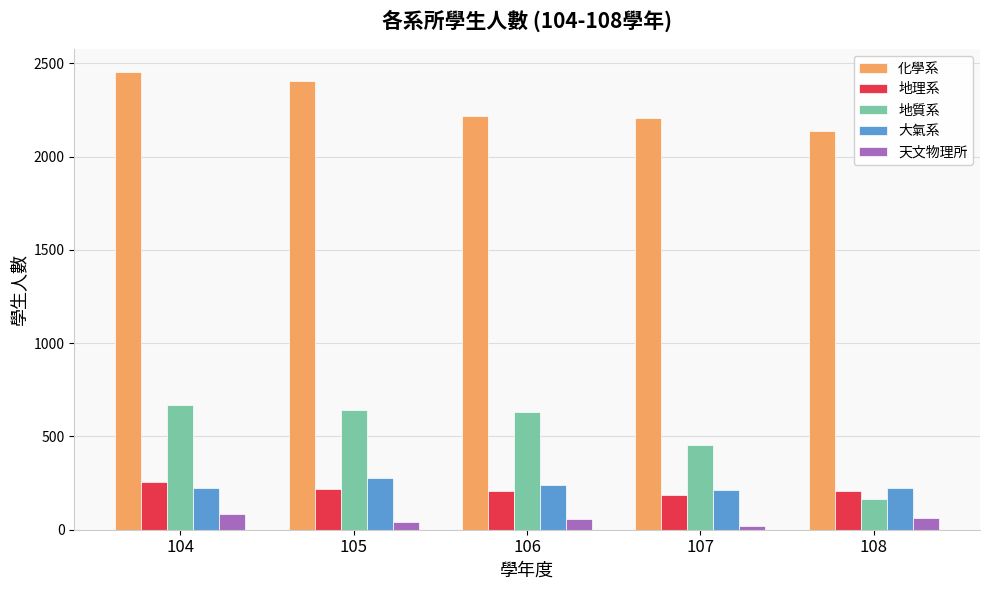

The value of 天文物理所 at 108 is 63. True or false?

True